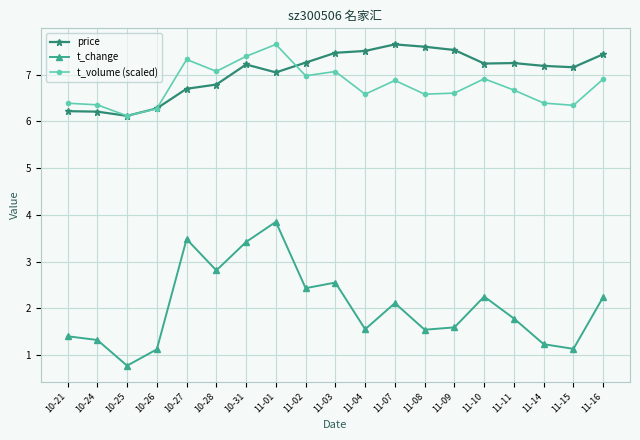

Is the value of t_change at 11-16 greater than the value of price at 11-16?

No